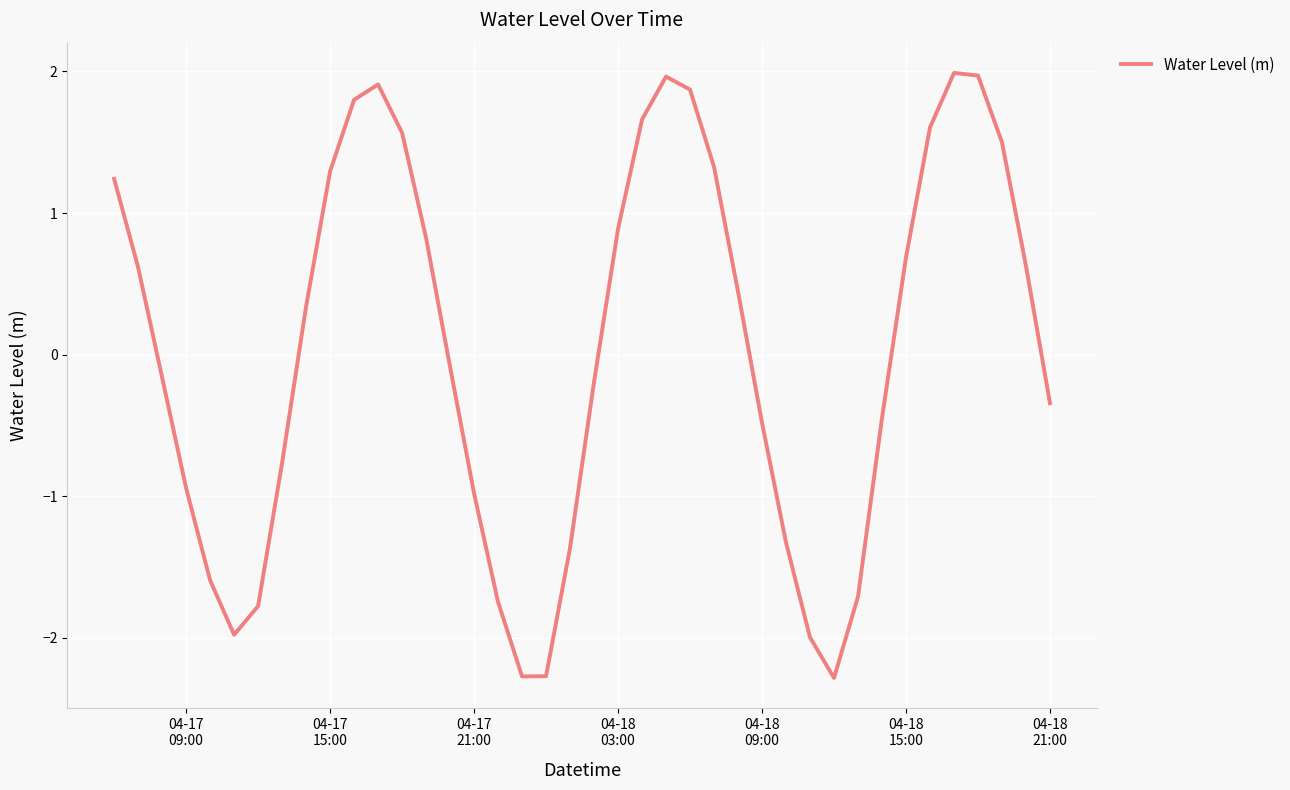

What is the difference between the maximum and minimum values?

4.3